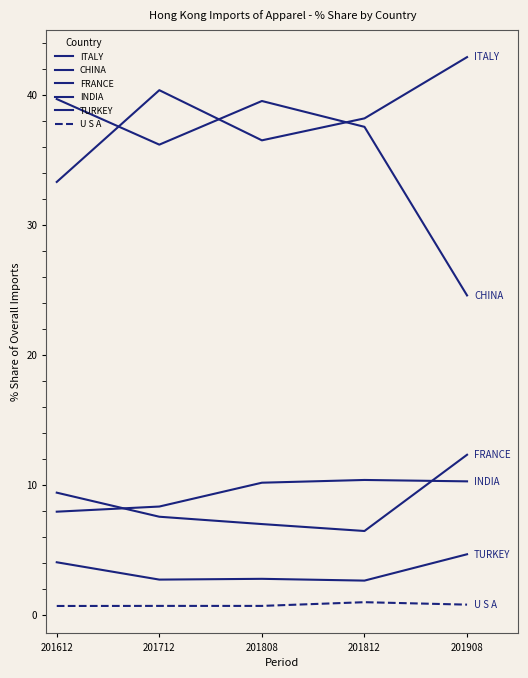

Is the value of INDIA at 201812 greater than the value of FRANCE at 201908?

No